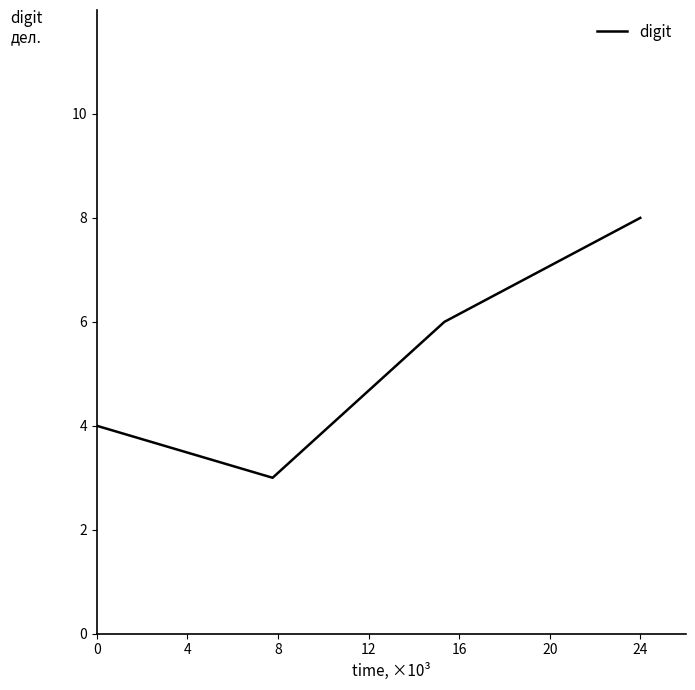

How many categories are shown in the chart?

4